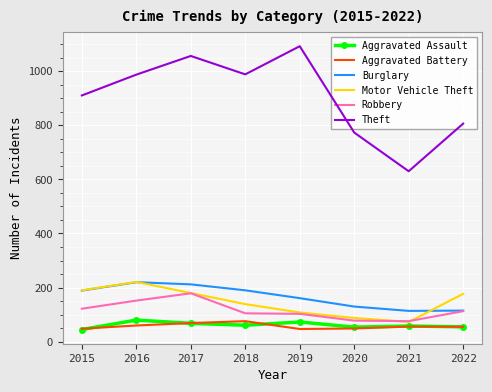

Where is Theft nearest to the value 861?

2015